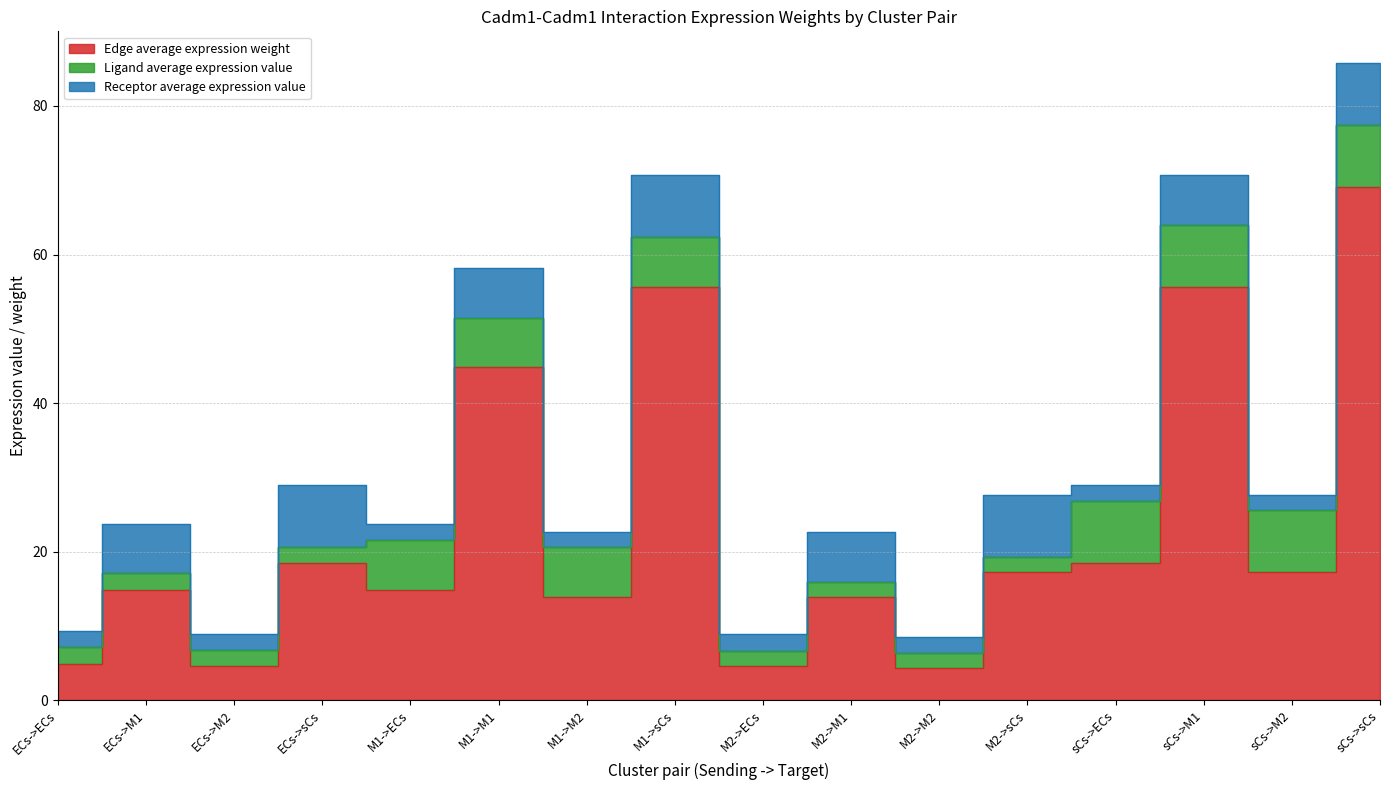

True or false: Edge average expression weight and Ligand average expression value cross at least once.

False